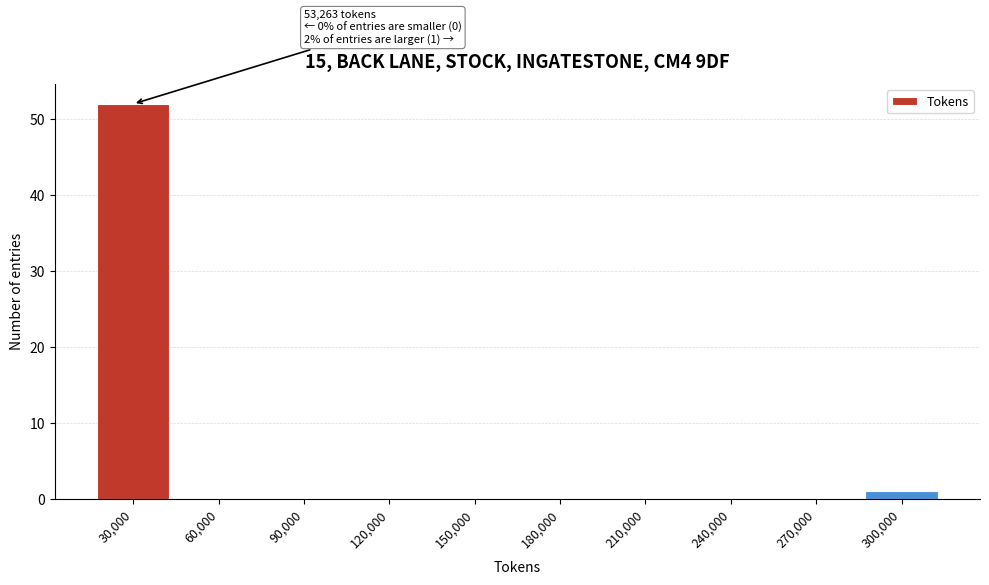

Reading left to right, list all the values displayed in this chart.

30,000=52	60,000=0	90,000=0	120,000=0	150,000=0	180,000=0	210,000=0	240,000=0	270,000=0	300,000=1